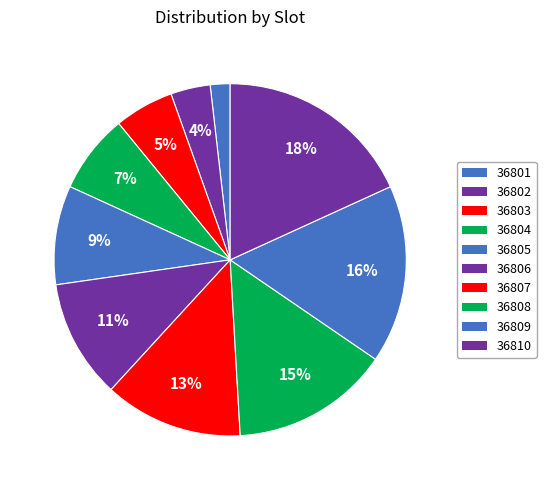

Is it true that 36808 is 22% of the pie?

False